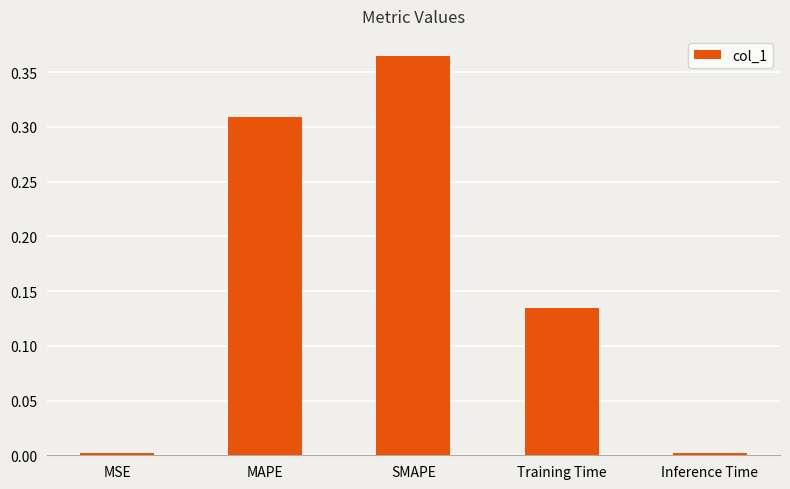

What is the label of the 2nd bar from the right?

Training Time